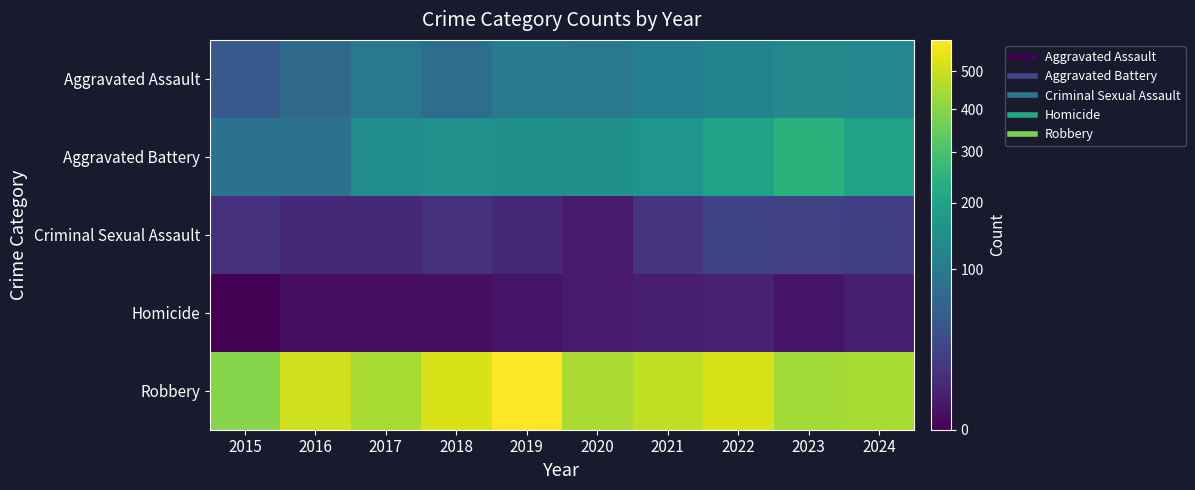

Between 2018 and 2019, which series saw the biggest shift?

Robbery